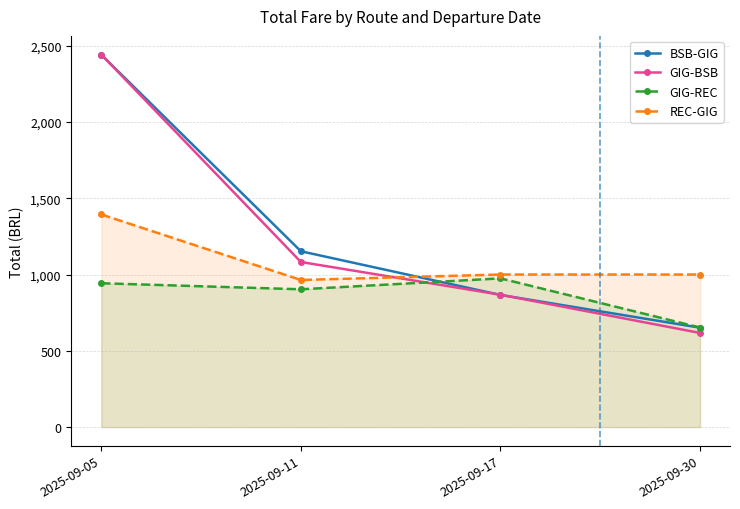

How many lines are shown in the chart?

4